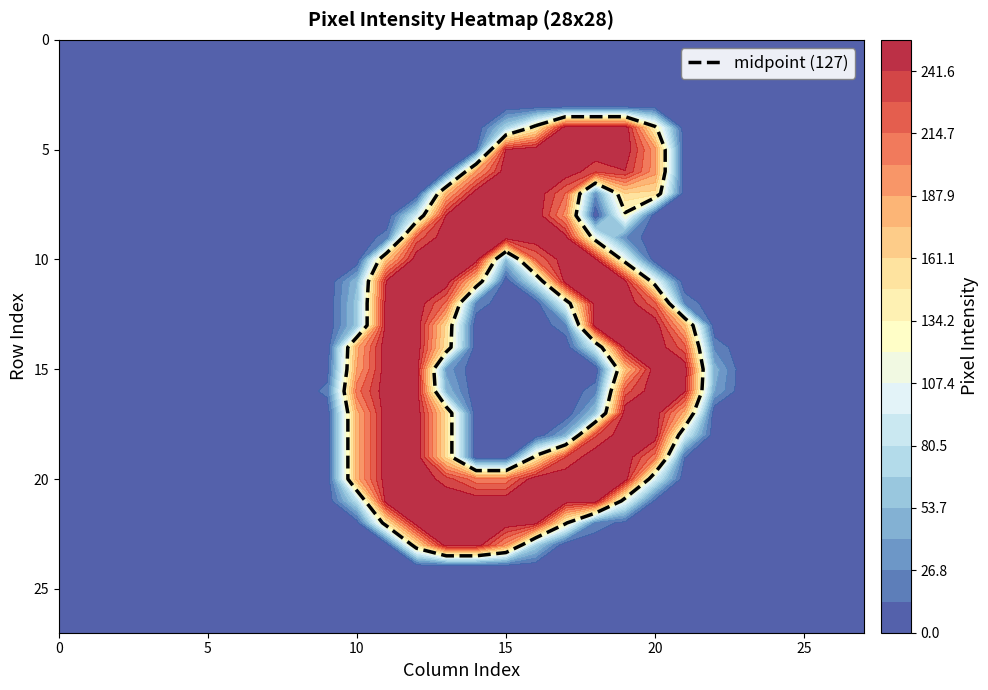

How many data points in row4 are above 0?

6